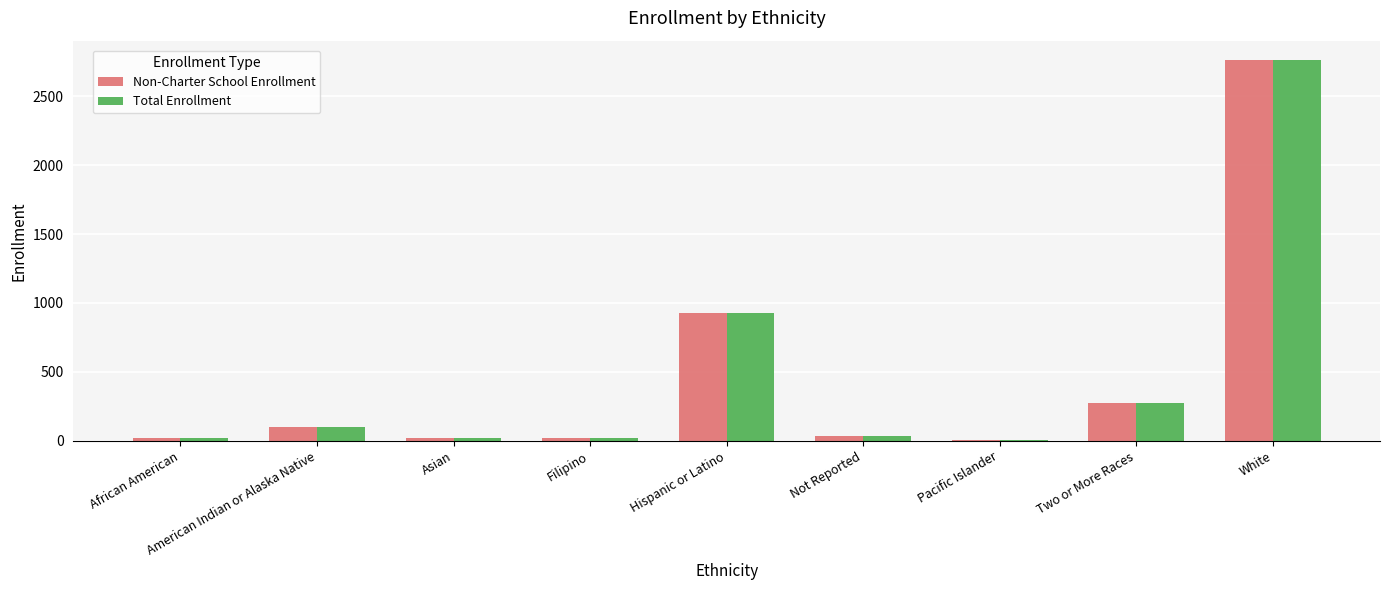

Where is Non-Charter School Enrollment nearest to the value 1386?

Hispanic or Latino